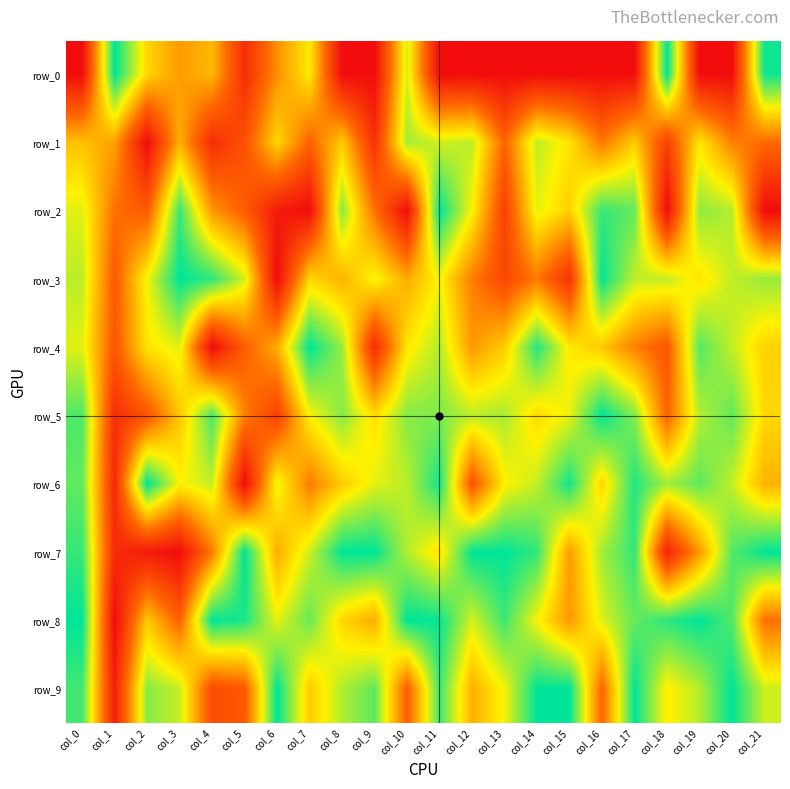

What is the approximate value of row_3 at col_21?

0.8